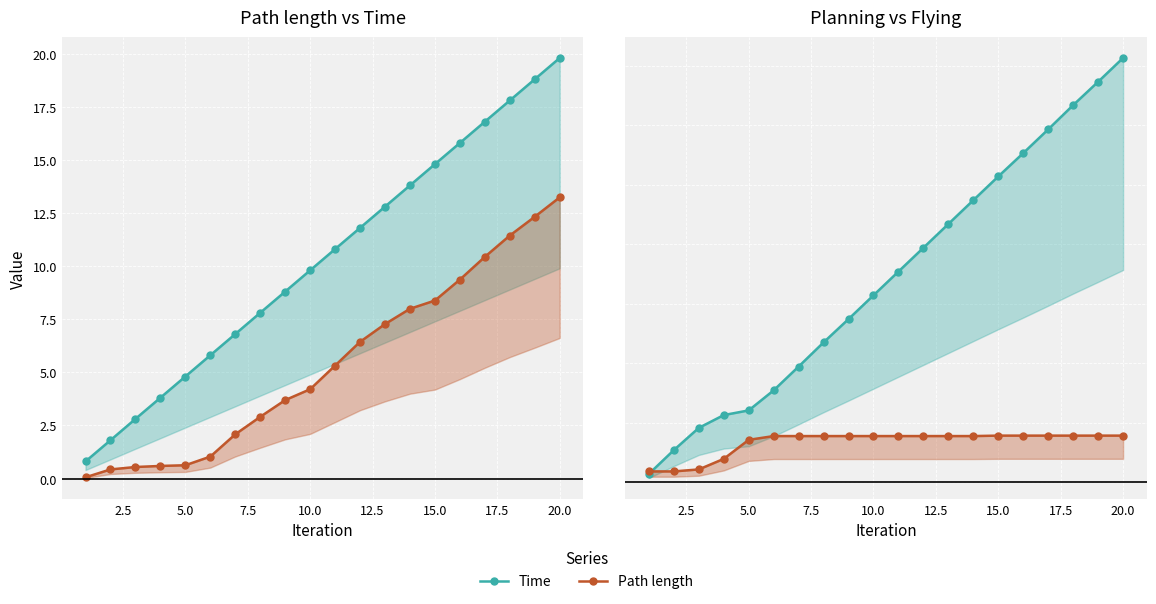

True or false: Time and Flying intersect in this chart.

False